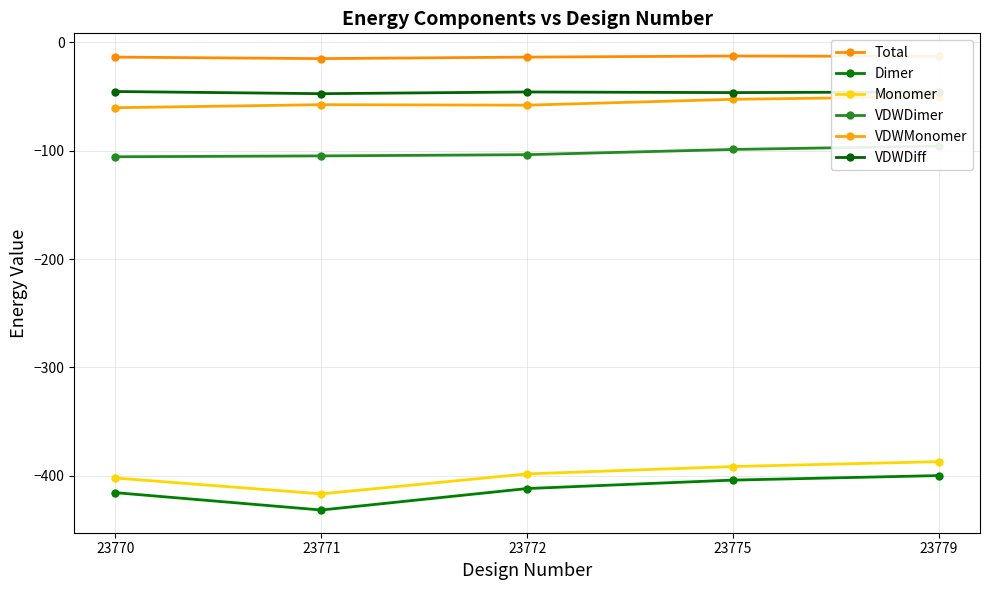

Reading left to right, extract all data points from this chart.

Total: 23770=-13.5	23771=-14.9	23772=-13.5	23775=-12.5	23779=-12.9
Dimer: 23770=-415.6	23771=-431.7	23772=-411.8	23775=-404.0	23779=-399.9
Monomer: 23770=-402.1	23771=-416.8	23772=-398.3	23775=-391.5	23779=-387.0
VDWDimer: 23770=-105.5	23771=-104.7	23772=-103.6	23775=-98.8	23779=-95.7
VDWMonomer: 23770=-60.2	23771=-57.4	23772=-57.9	23775=-52.5	23779=-50.0
VDWDiff: 23770=-45.3	23771=-47.3	23772=-45.7	23775=-46.3	23779=-45.7